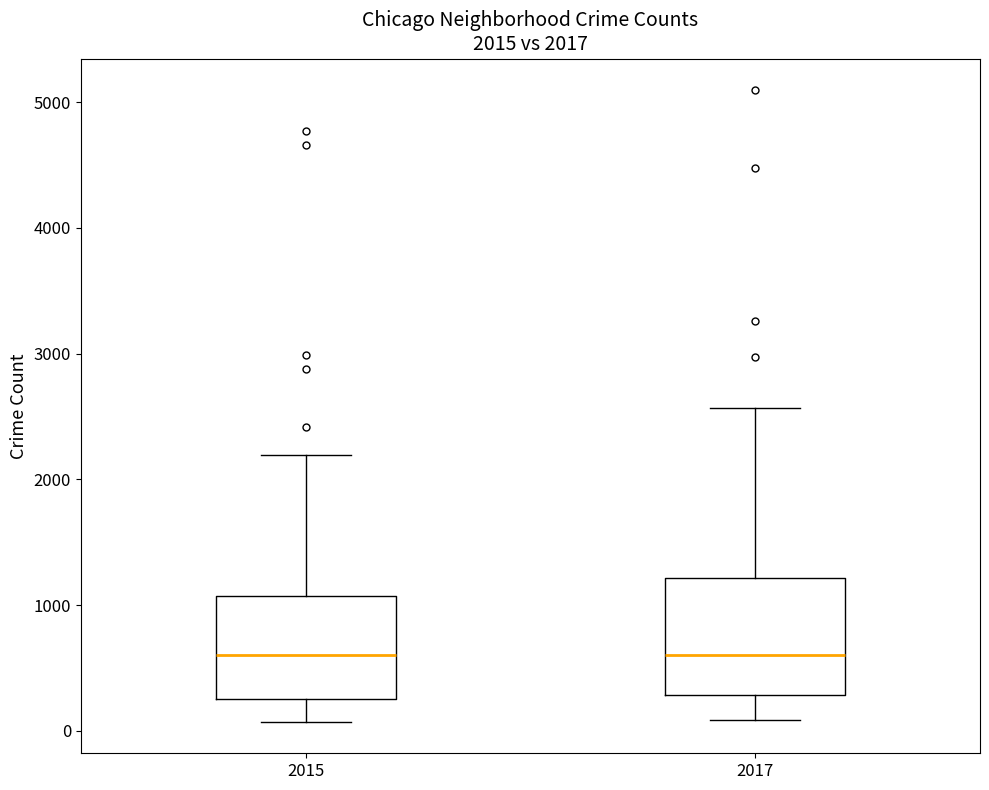

Comparing the boxes themselves (not the whiskers), which one is the tallest?

2017